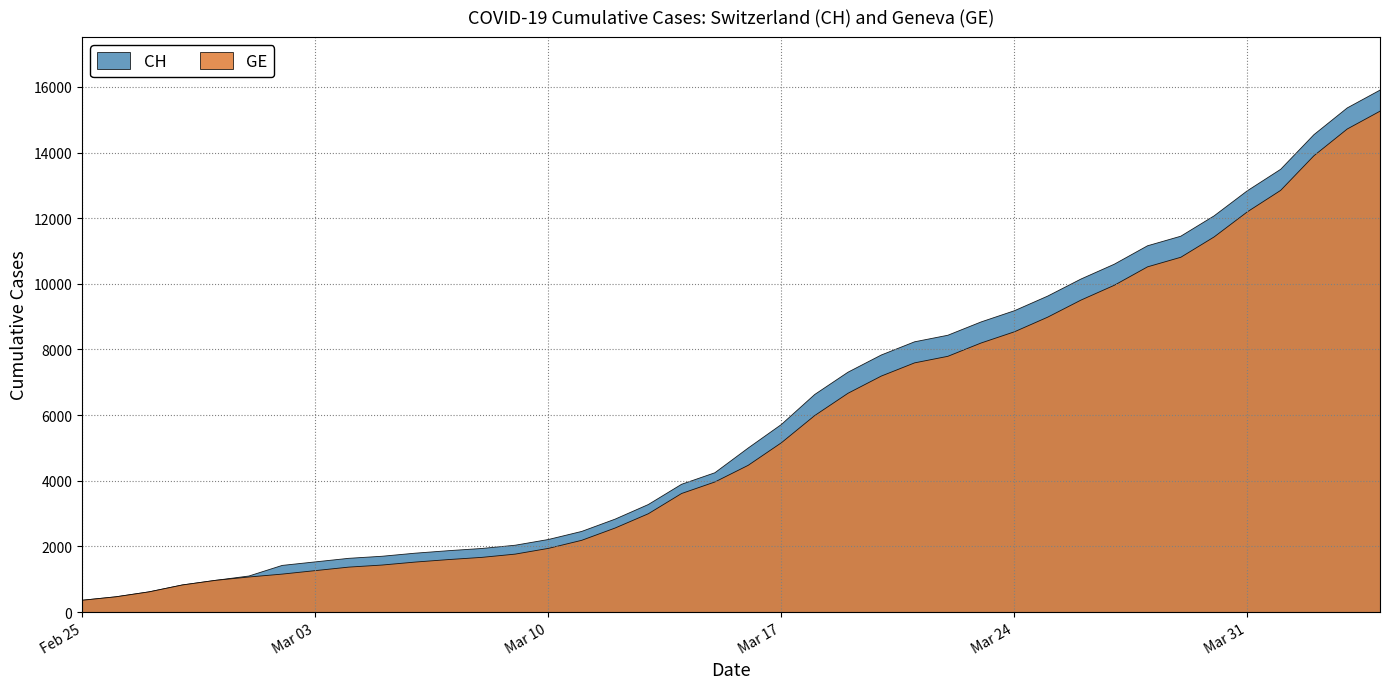

Reading left to right, what are all the values shown in this chart?

CH: 2020-02-25=375	2020-02-26=479	2020-02-27=630	2020-02-28=840	2020-02-29=981	2020-03-01=1113	2020-03-02=1436	2020-03-03=1544	2020-03-04=1652	2020-03-05=1715	2020-03-06=1809	2020-03-07=1885	2020-03-08=1952	2020-03-09=2051	2020-03-10=2226	2020-03-11=2472	2020-03-12=2845	2020-03-13=3291	2020-03-14=3908	2020-03-15=4259	2020-03-16=5012	2020-03-17=5731	2020-03-18=6644	2020-03-19=7323	2020-03-20=7847	2020-03-21=8249	2020-03-22=8449	2020-03-23=8855	2020-03-24=9196	2020-03-25=9642	2020-03-26=10162	2020-03-27=10613	2020-03-28=11175	2020-03-29=11467	2020-03-30=12086	2020-03-31=12852	2020-04-01=13505	2020-04-02=14561	2020-04-03=15375	2020-04-04=15926
GE: 2020-02-25=375	2020-02-26=479	2020-02-27=630	2020-02-28=840	2020-02-29=981	2020-03-01=1083	2020-03-02=1171	2020-03-03=1278	2020-03-04=1384	2020-03-05=1447	2020-03-06=1538	2020-03-07=1614	2020-03-08=1681	2020-03-09=1780	2020-03-10=1955	2020-03-11=2201	2020-03-12=2574	2020-03-13=3010	2020-03-14=3627	2020-03-15=3978	2020-03-16=4485	2020-03-17=5174	2020-03-18=6002	2020-03-19=6681	2020-03-20=7205	2020-03-21=7607	2020-03-22=7807	2020-03-23=8213	2020-03-24=8554	2020-03-25=9000	2020-03-26=9520	2020-03-27=9971	2020-03-28=10533	2020-03-29=10825	2020-03-30=11444	2020-03-31=12210	2020-04-01=12863	2020-04-02=13919	2020-04-03=14733	2020-04-04=15284